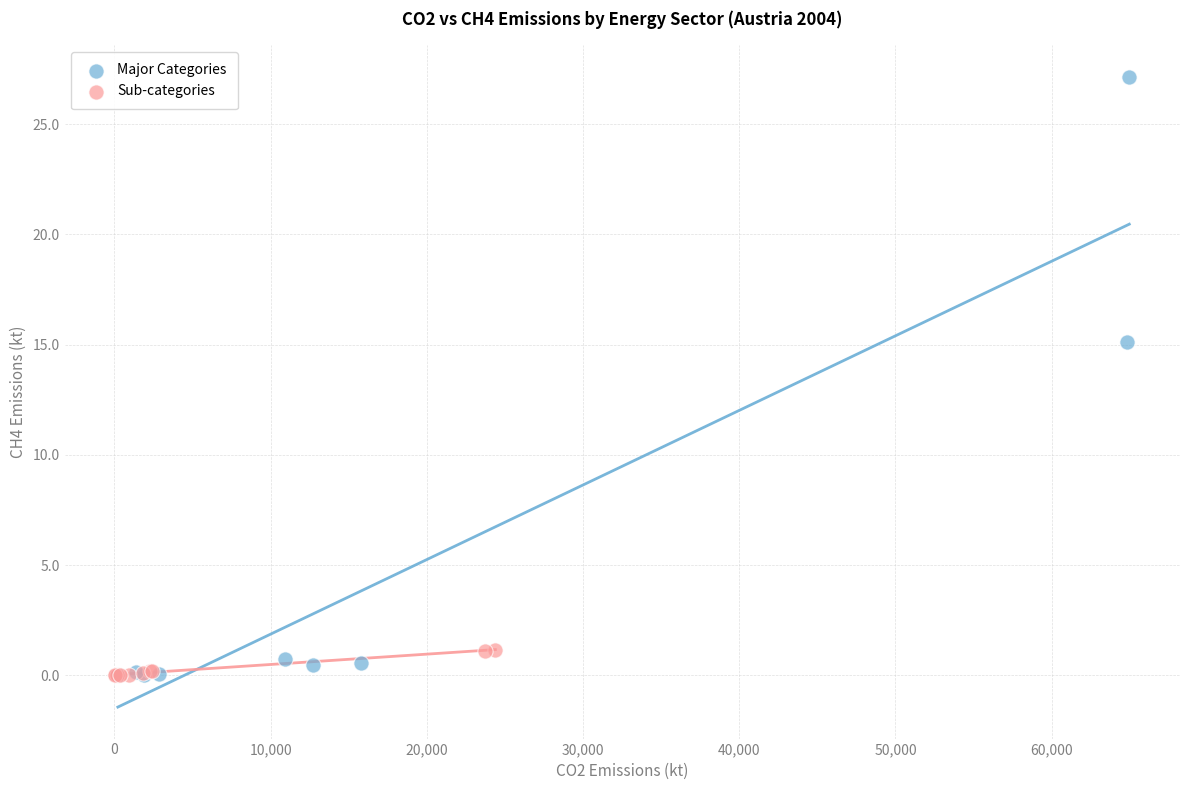

Which series reaches the maximum Y coordinate?

Major Categories